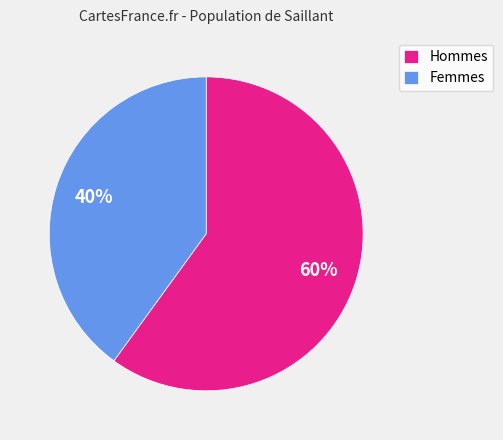

Is there any slice that represents more than half of the pie?

Yes